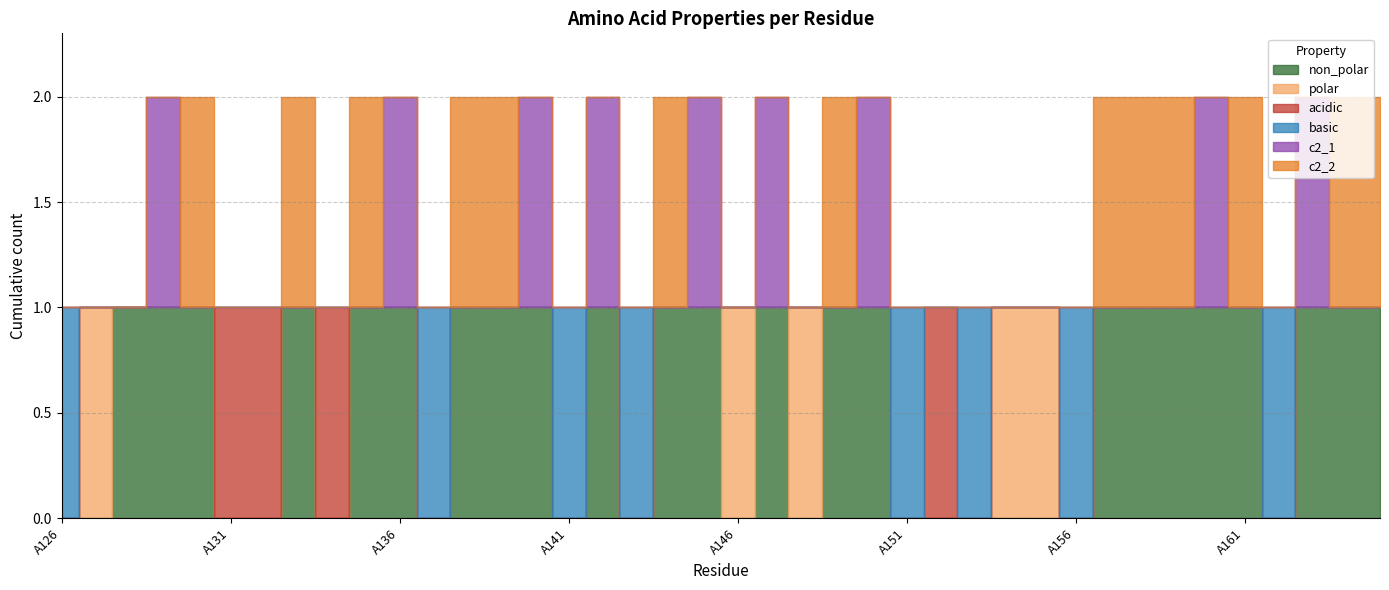

Reading left to right, extract all data points from this chart.

non_polar: 0	0	1	1	1	0	0	1	0	1	1	0	1	1	1	0	1	0	1	1	0	1	0	1	1	0	0	0	0	0	0	1	1	1	1	1	0	1	1	1
polar: 0	1	0	0	0	0	0	0	0	0	0	0	0	0	0	0	0	0	0	0	1	0	1	0	0	0	0	0	1	1	0	0	0	0	0	0	0	0	0	0
acidic: 0	0	0	0	0	1	1	0	1	0	0	0	0	0	0	0	0	0	0	0	0	0	0	0	0	0	1	0	0	0	0	0	0	0	0	0	0	0	0	0
basic: 1	0	0	0	0	0	0	0	0	0	0	1	0	0	0	1	0	1	0	0	0	0	0	0	0	1	0	1	0	0	1	0	0	0	0	0	1	0	0	0
c2_1: 0	0	0	1	0	0	0	0	0	0	1	0	0	0	1	0	1	0	0	1	0	1	0	0	1	0	0	0	0	0	0	0	0	0	1	0	0	1	0	0
c2_2: 0	0	0	0	1	0	0	1	0	1	0	0	1	1	0	0	0	0	1	0	0	0	0	1	0	0	0	0	0	0	0	1	1	1	0	1	0	0	1	1